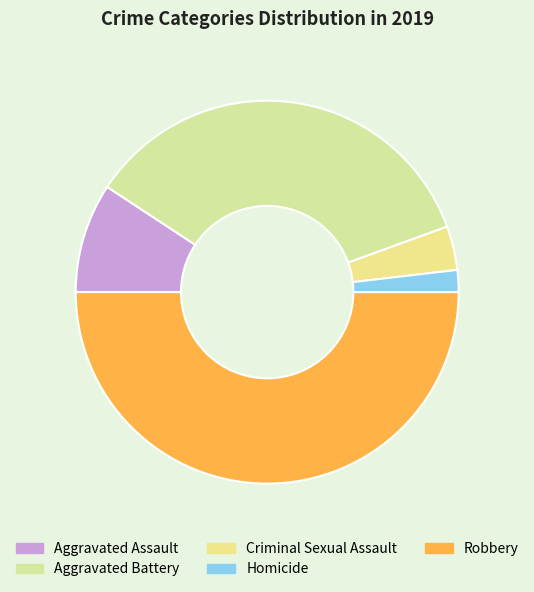

To the nearest percent, what is the difference between the Criminal Sexual Assault and Aggravated Battery slice percentages?

31%